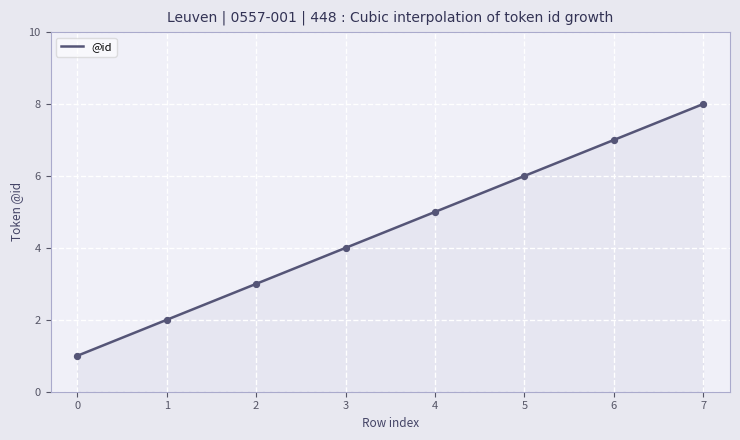

What is the change in value from 2 to 3?

+1